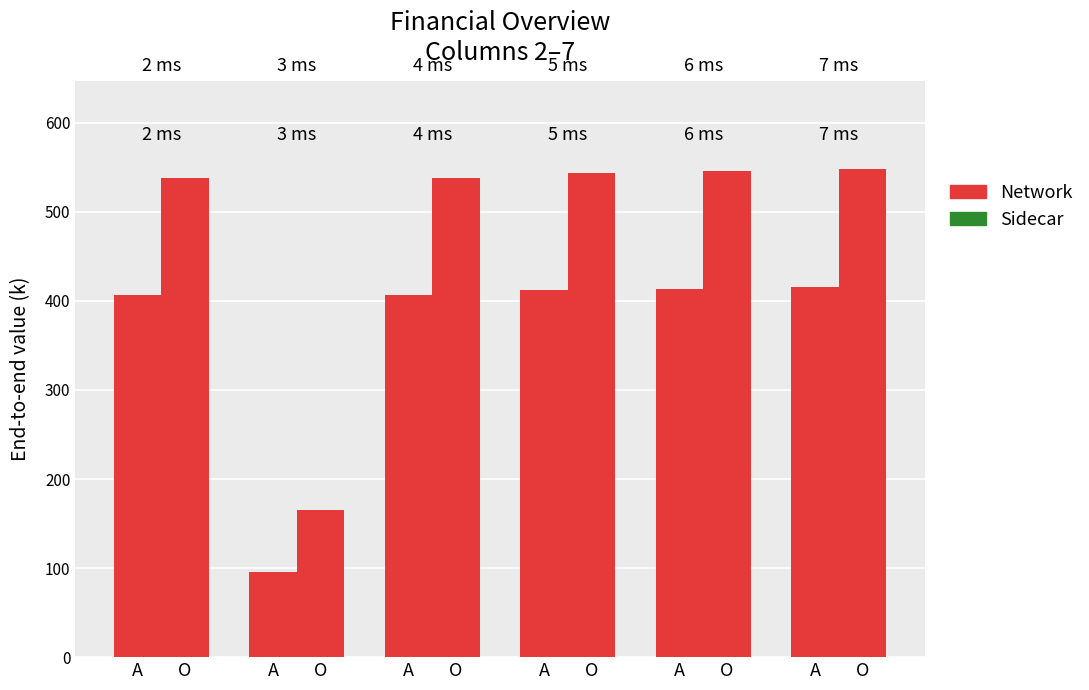

How many bars are there in total?

12